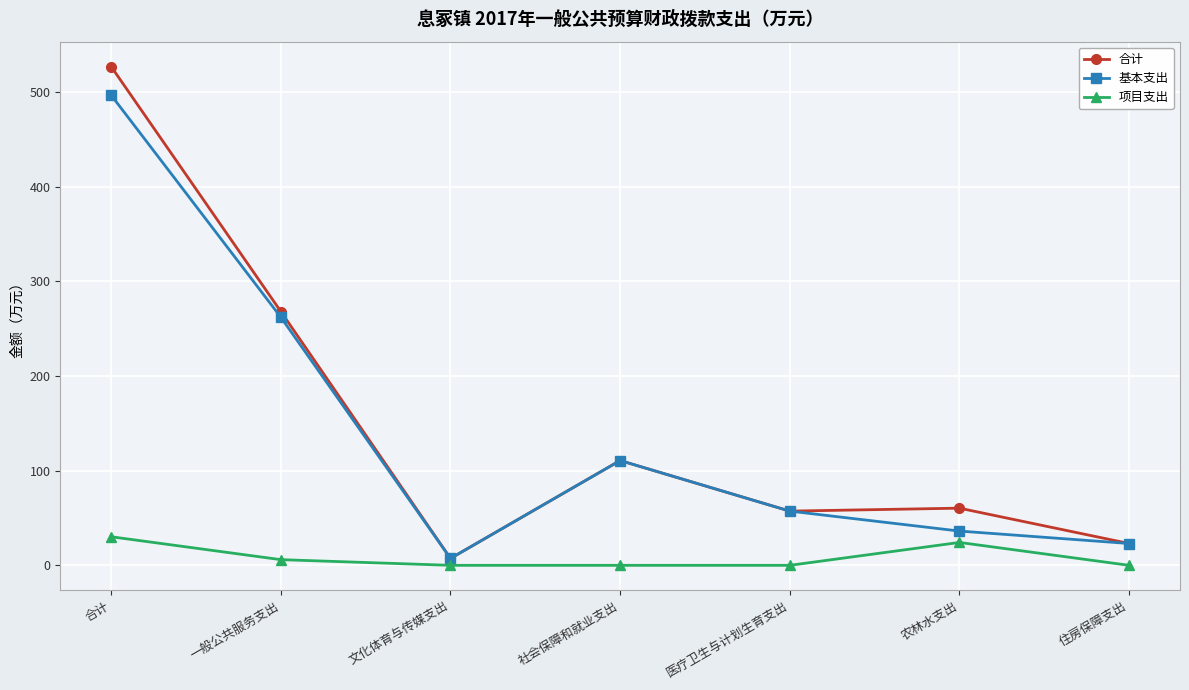

At which category does 合计 reach its first local valley?

文化体育与传媒支出